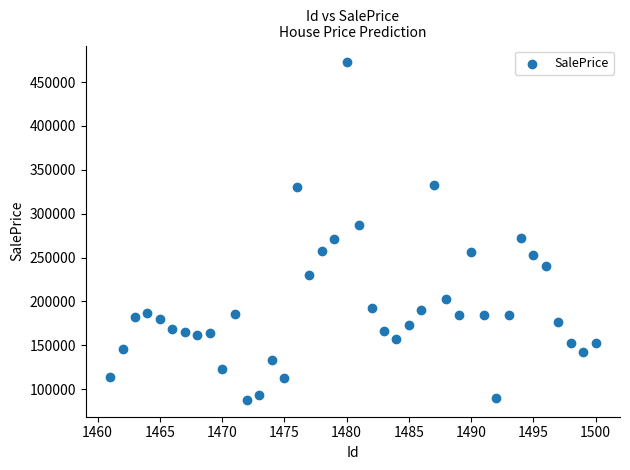

What is the range of X values (max minus min)?

39.0